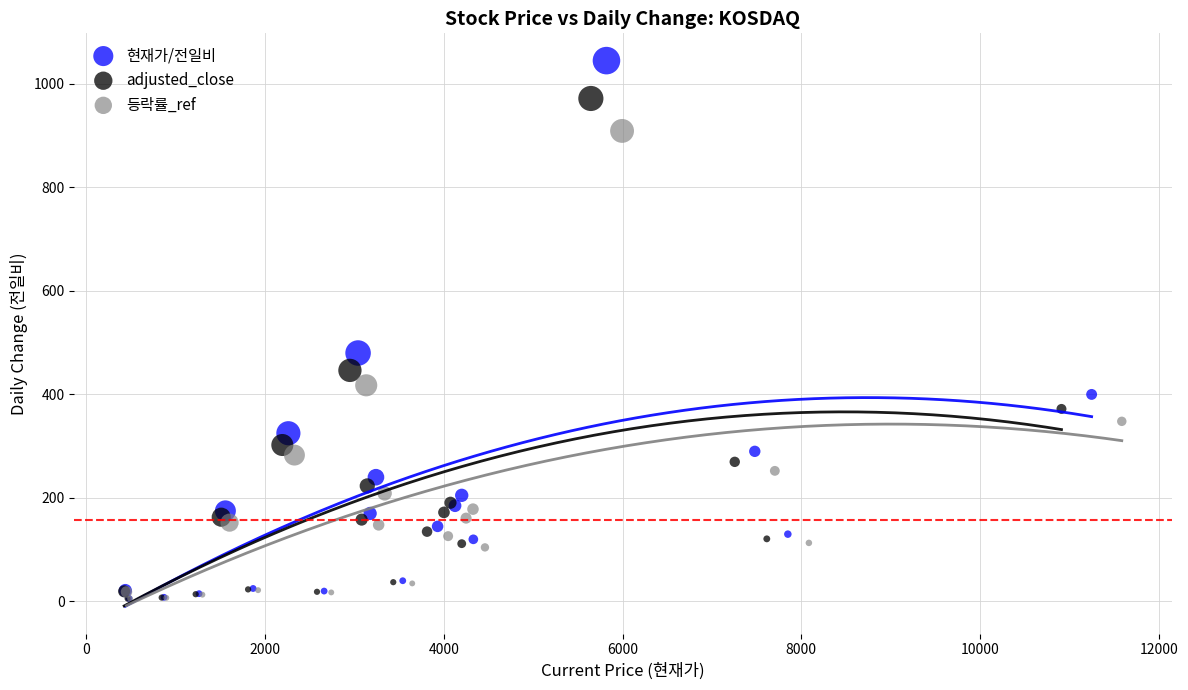

What are all the series names shown in the legend?

현재가/전일비, adjusted_close, 등락률_ref